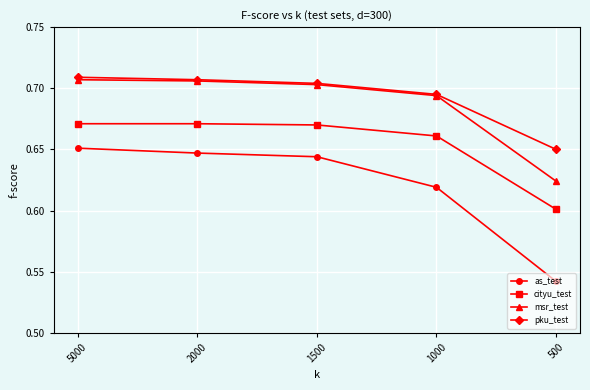

At which label does cityu_test reach its minimum?

500